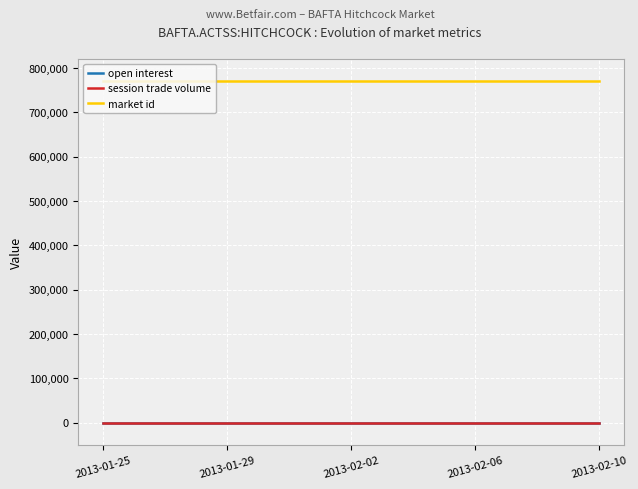

Does the chart display data point markers on the line(s)?

No